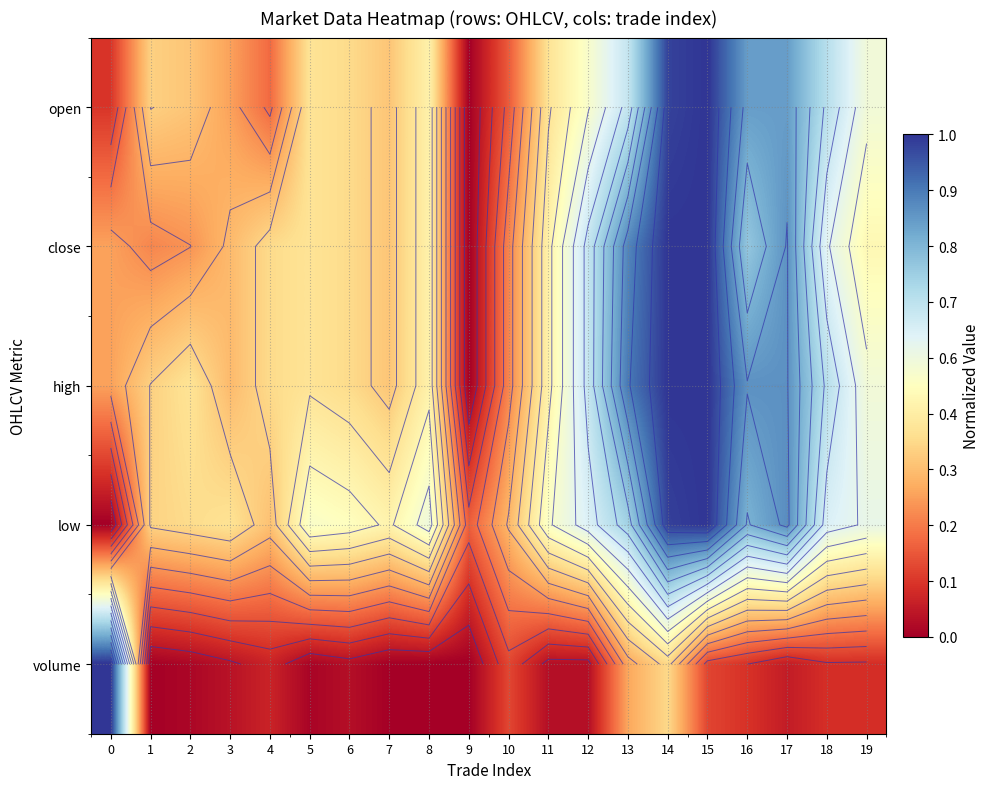

At 14, list the series in order from largest to smallest.

close, high, low, open, volume